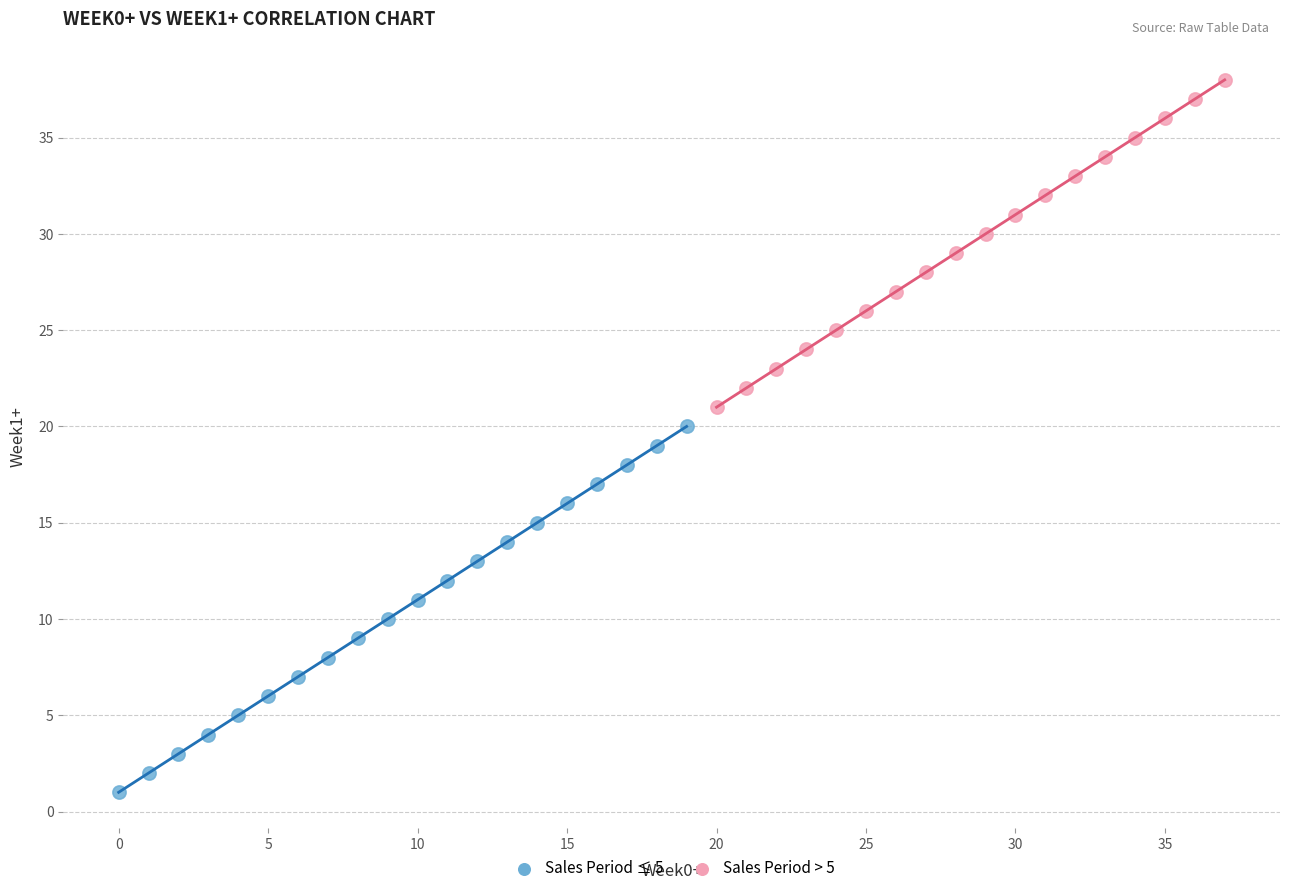

Which series has the widest spread of Y values?

Sales Period ≤ 5